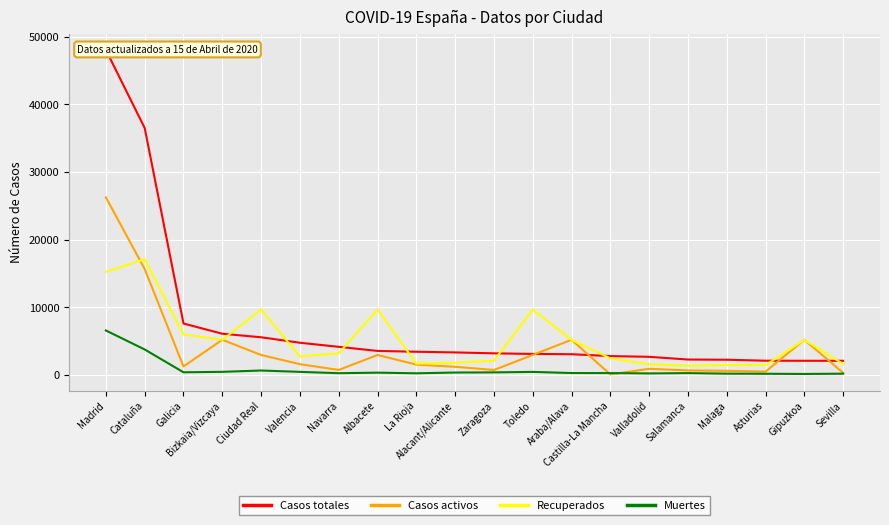

In Recuperados, how many points are higher than both neighbors (excluding endpoints)?

6